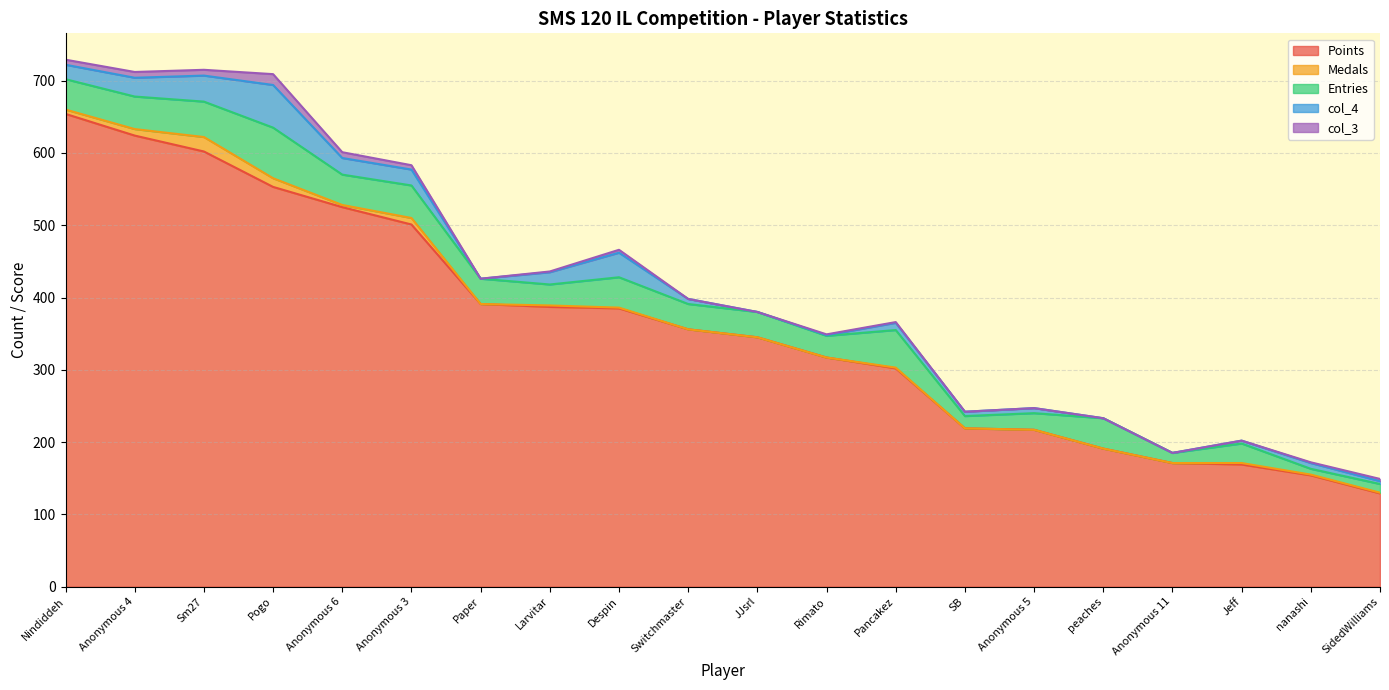

True or false: col_3 and Entries cross at least once.

False